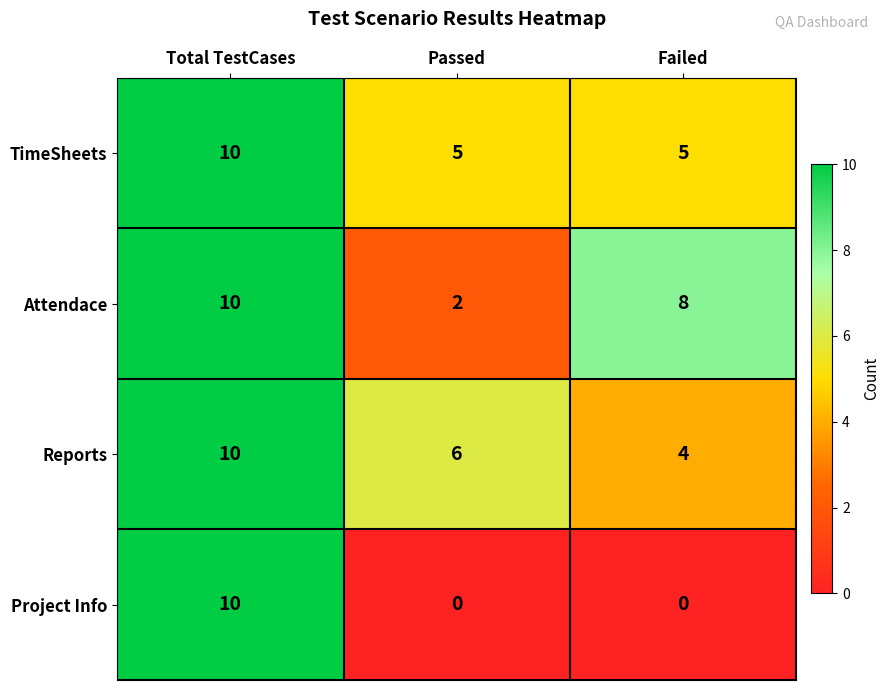

List the labels in order of Attendace value, smallest first.

Passed, Failed, Total TestCases